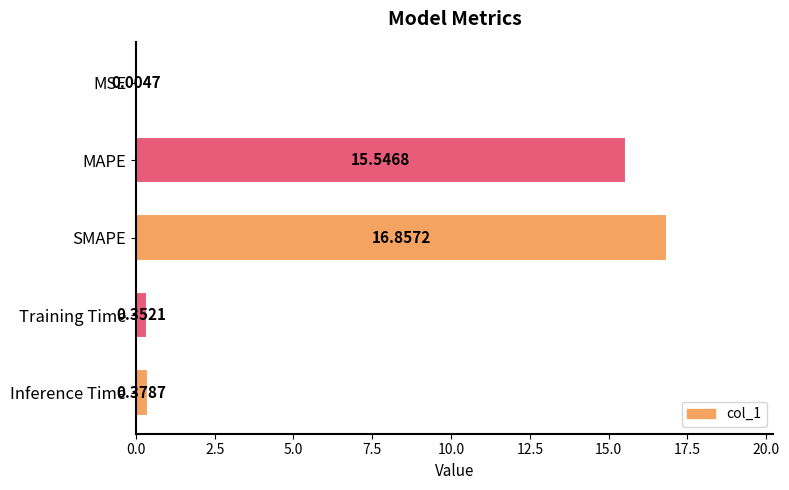

Are the bars horizontal?

Yes